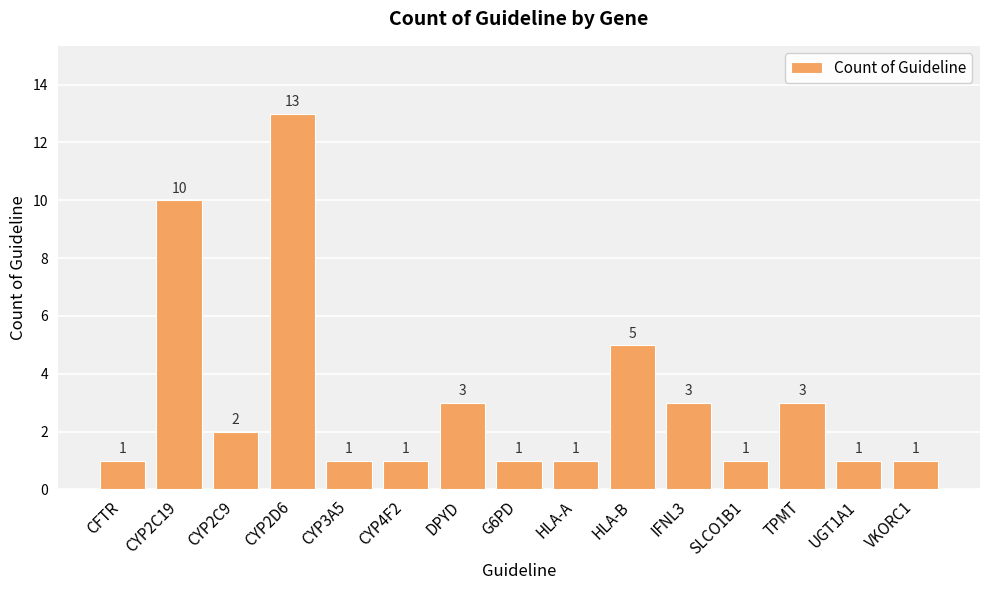

At which category does the chart reach its peak across all series?

CYP2D6